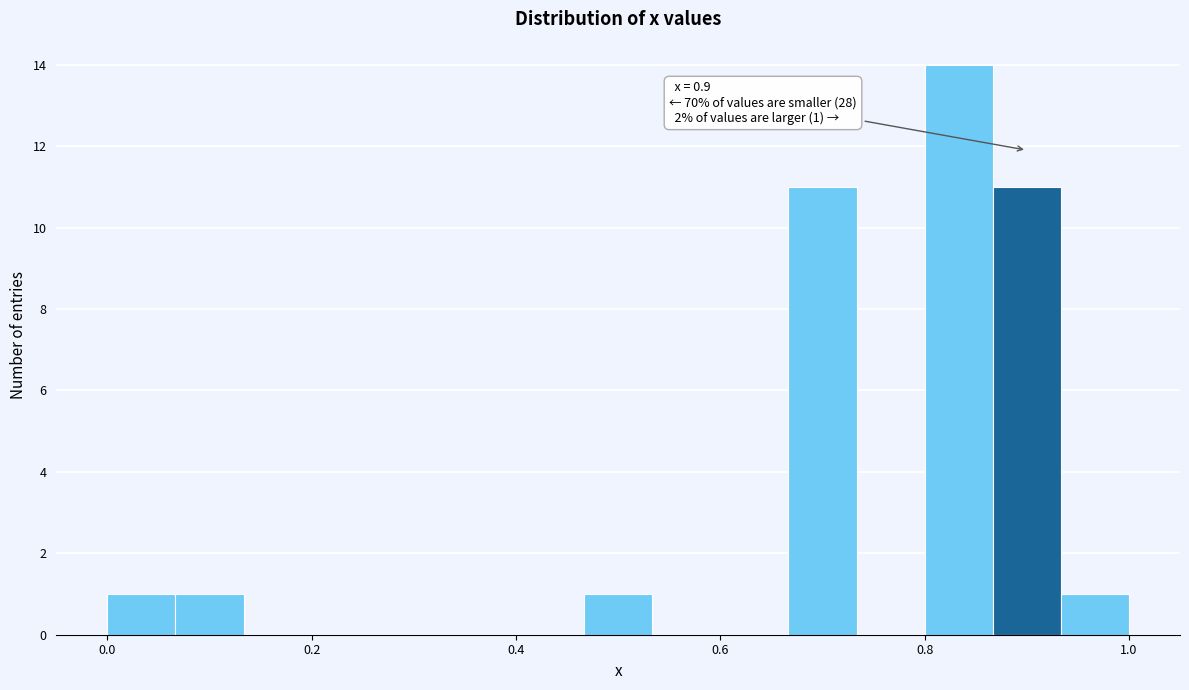

Read against the x-axis, roughly where is the centre of the tallest bar?

0.84